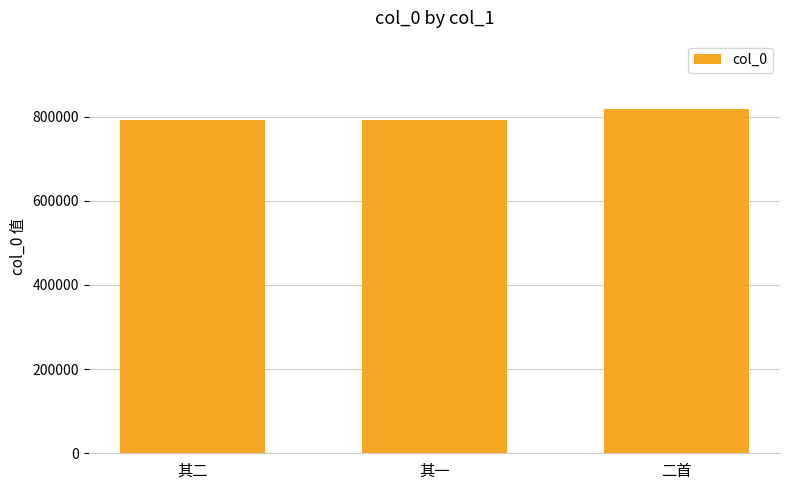

What is the average value?

800094